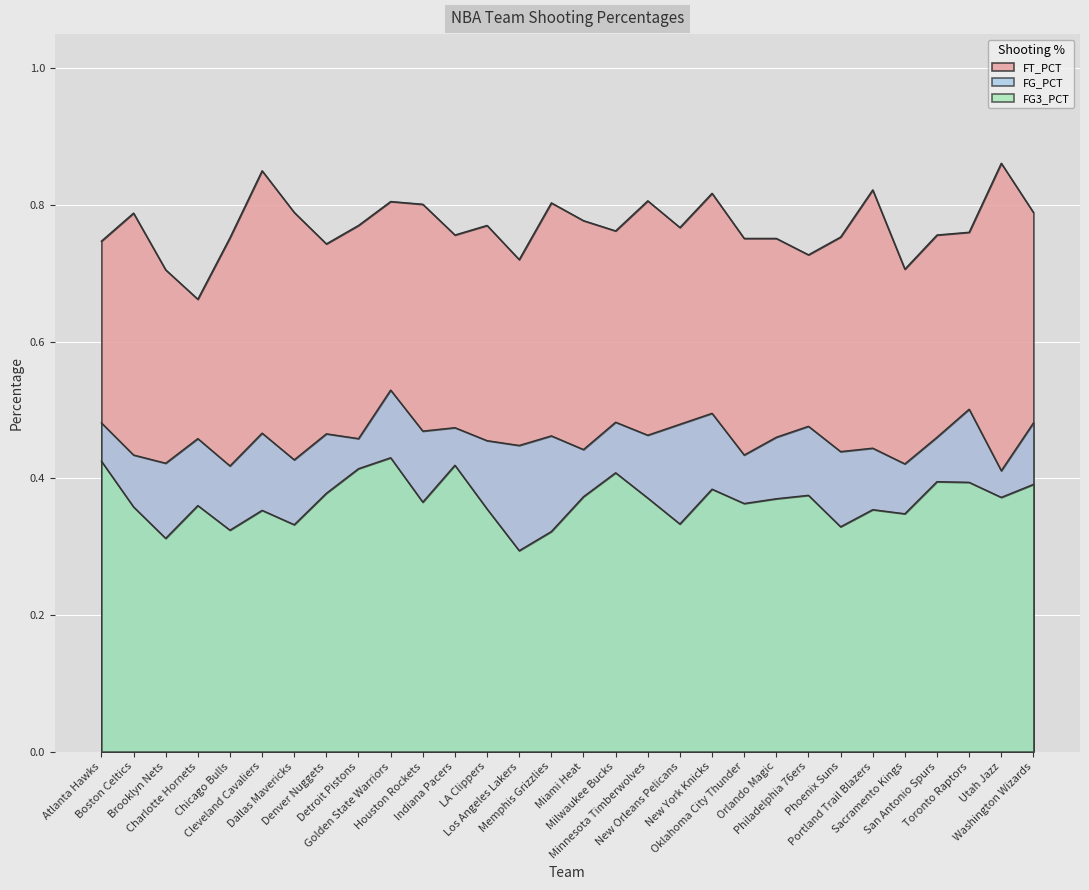

Rank the series at Miami Heat from highest to lowest value.

FT_PCT, FG_PCT, FG3_PCT